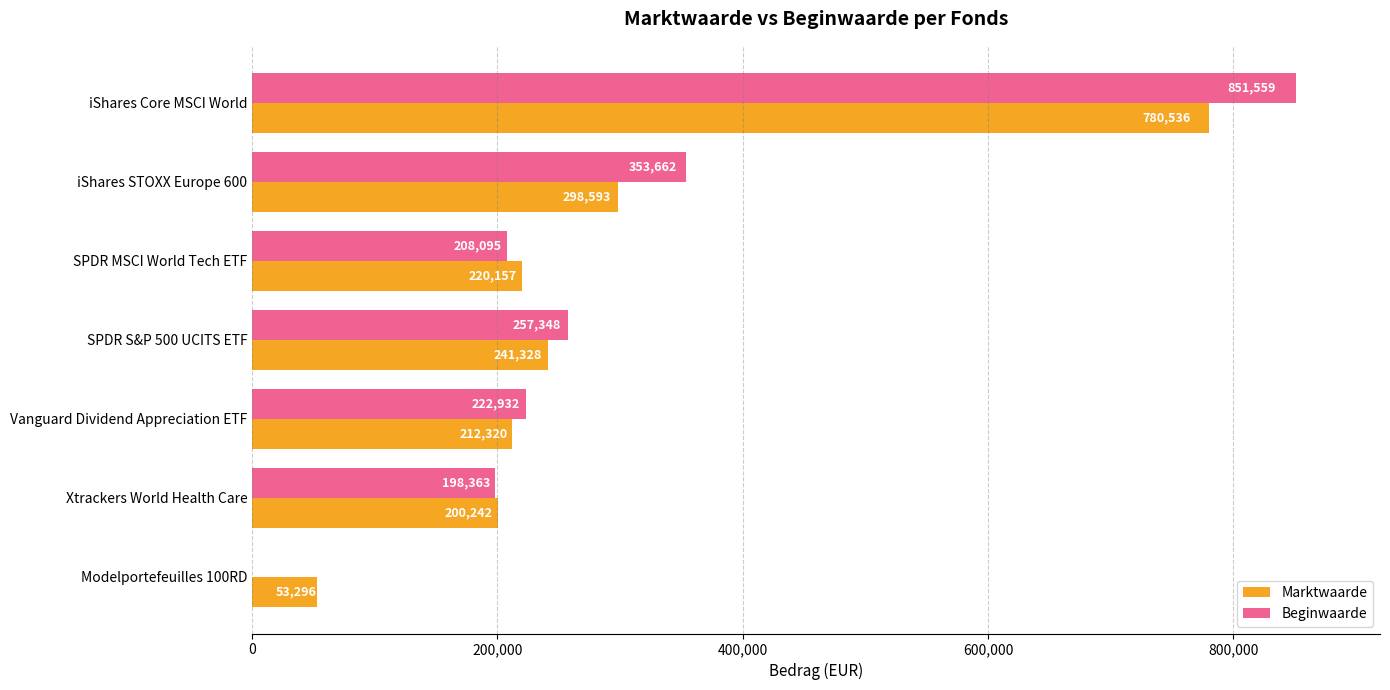

Which series has the largest range (max minus min)?

Beginwaarde